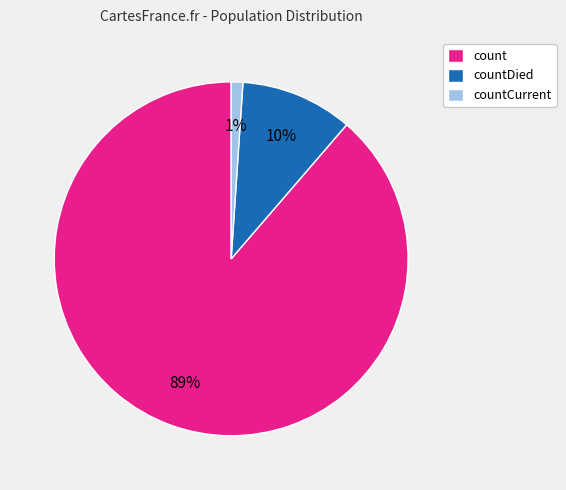

Do countDied and count together represent more than half of the pie?

Yes